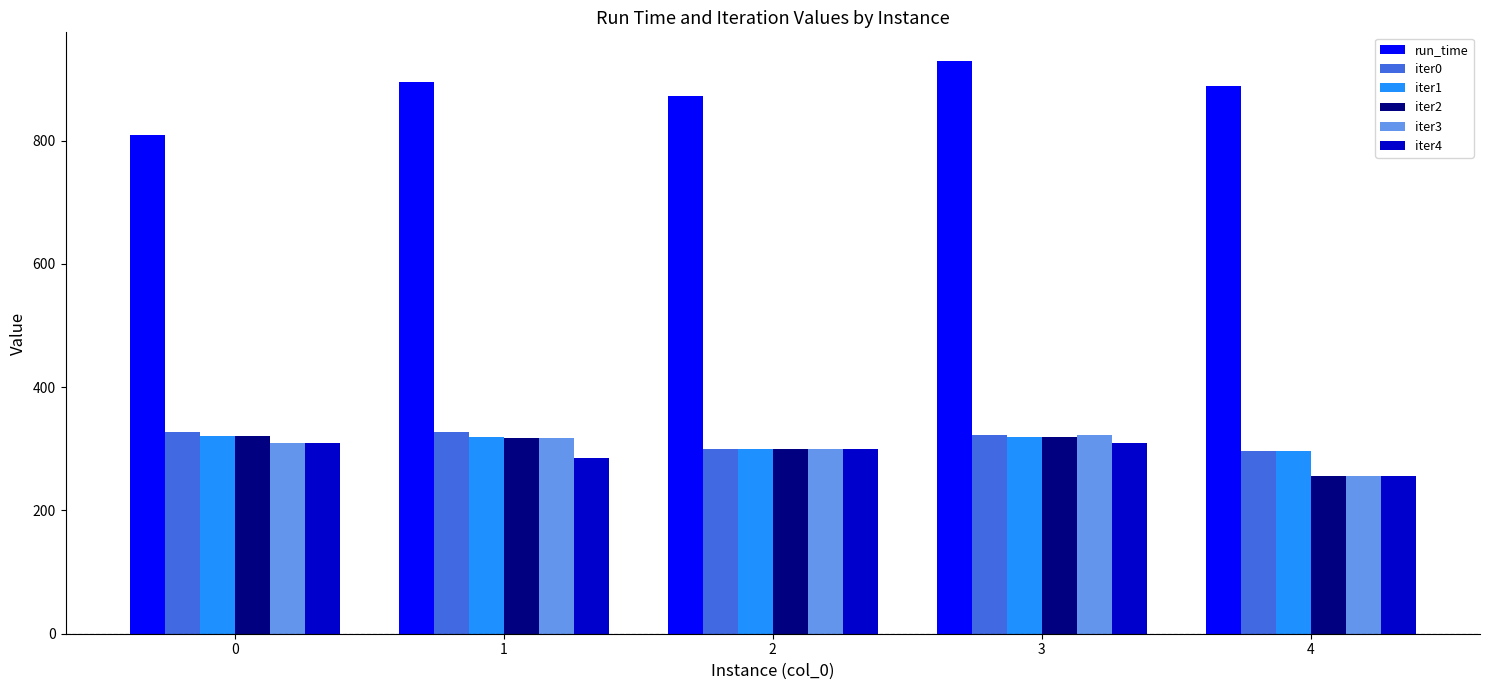

Which series has the largest total across all categories?

run_time